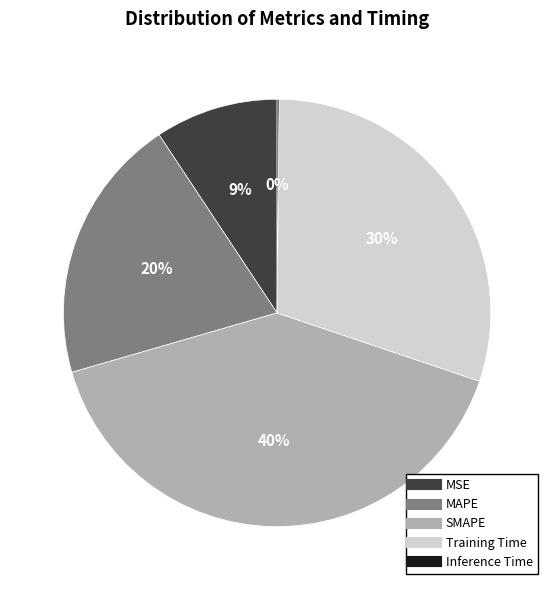

Do MAPE and MSE together represent more than half of the pie?

No